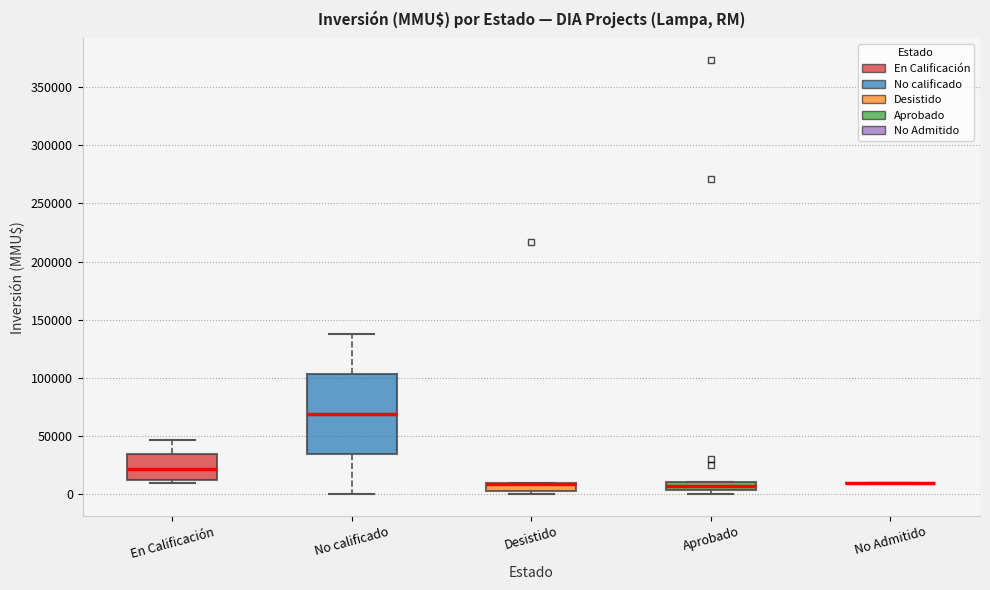

Where is the upper edge of the box for En Calificación on the y-axis? The values are not printed on the chart, so give them approximately, as read against the axis.

35000